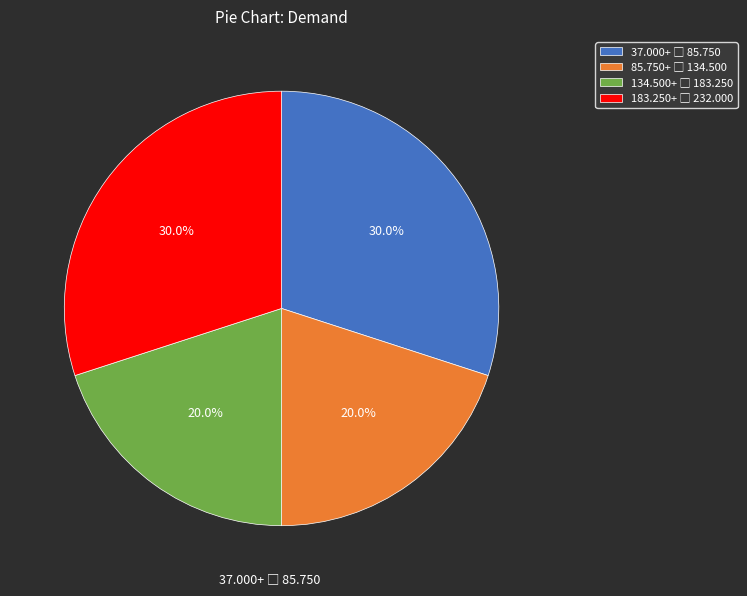

Is there any slice that represents more than half of the pie?

No